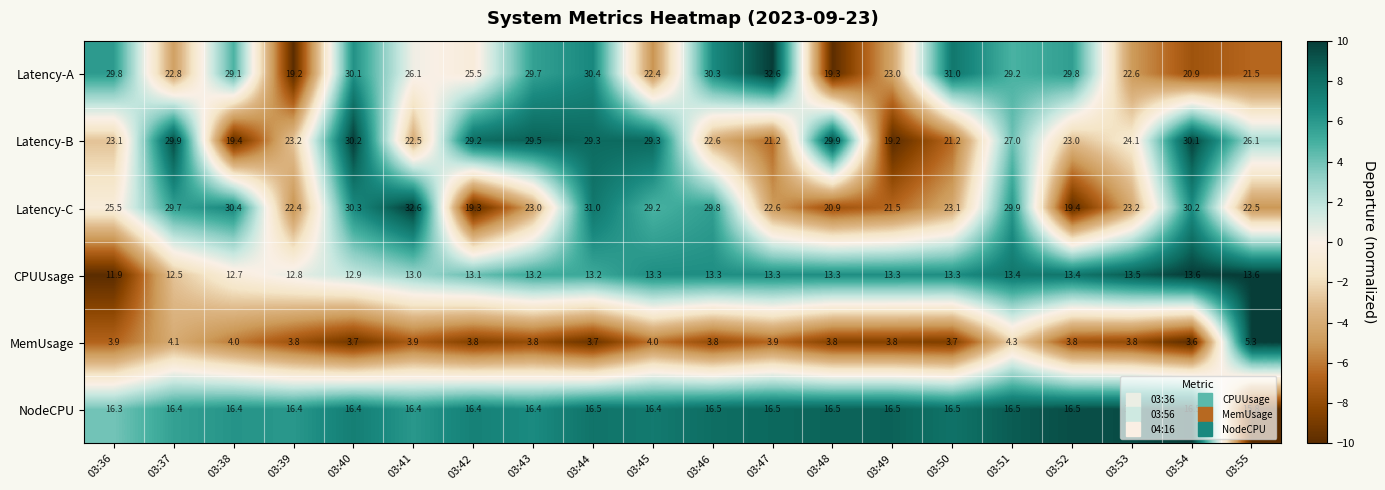

Which series has the widest spread of values?

Latency-A